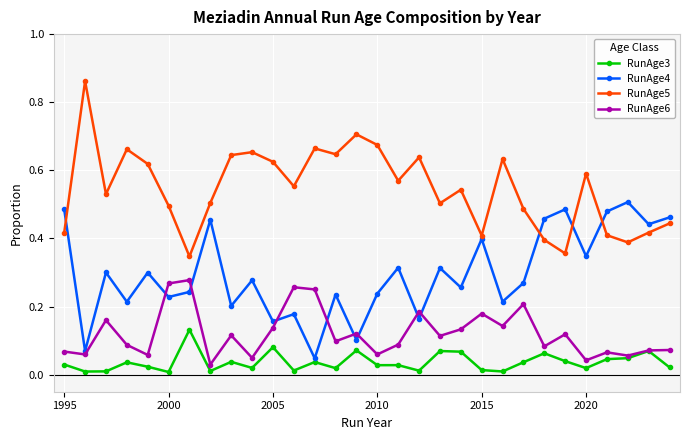

Which series has the largest total across all categories?

RunAge5